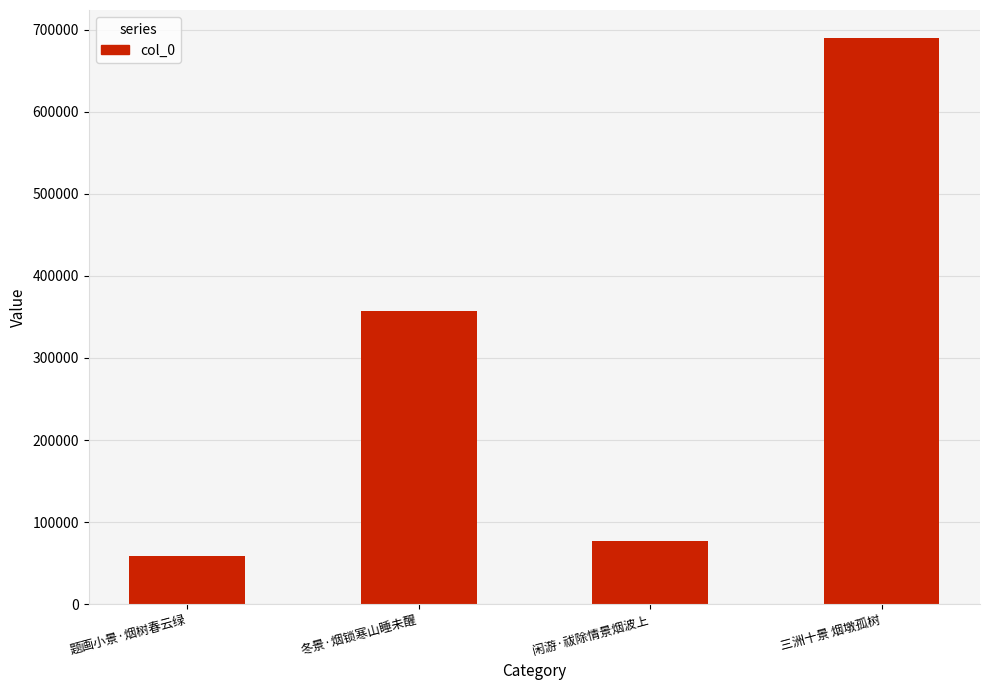

What is the difference between the maximum and second lowest values?

612829